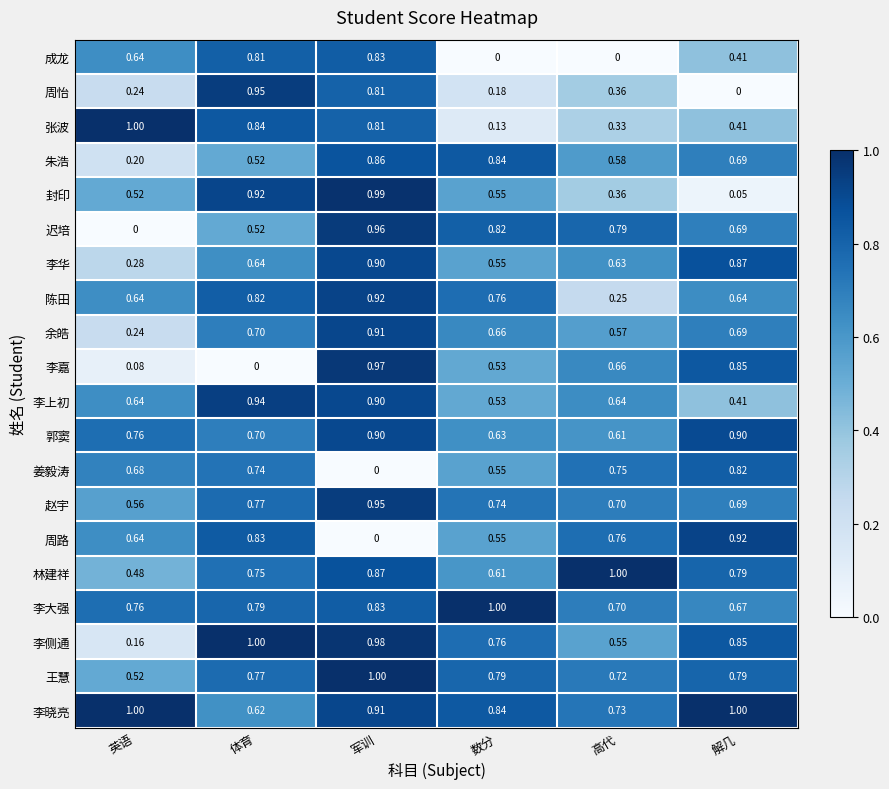

Which series has the largest total across all categories?

李晓亮